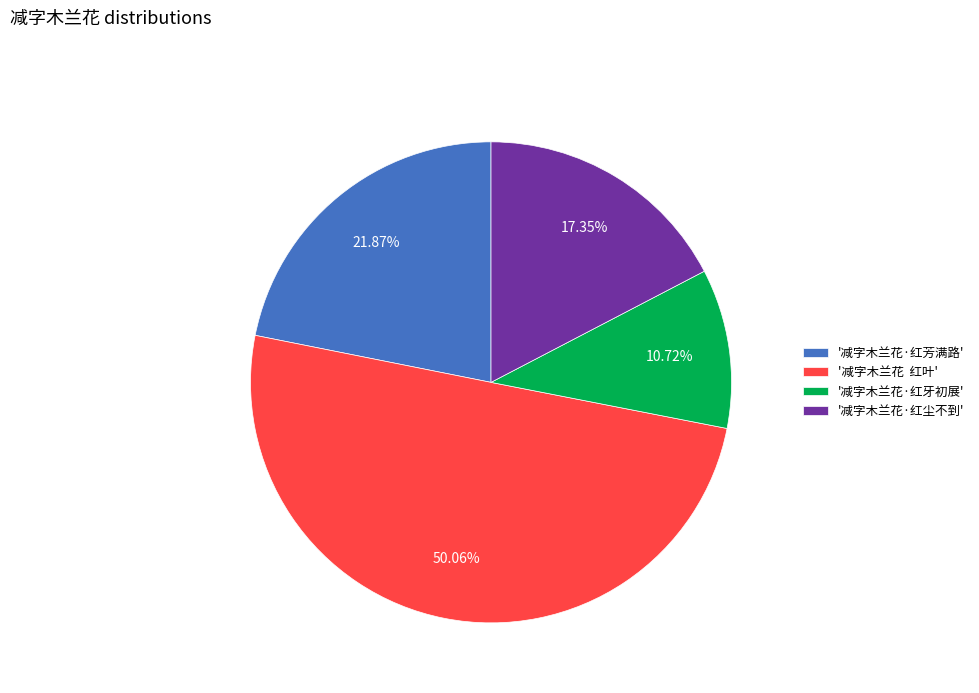

Which category has the smallest portion of the pie?

'减字木兰花·红牙初展'